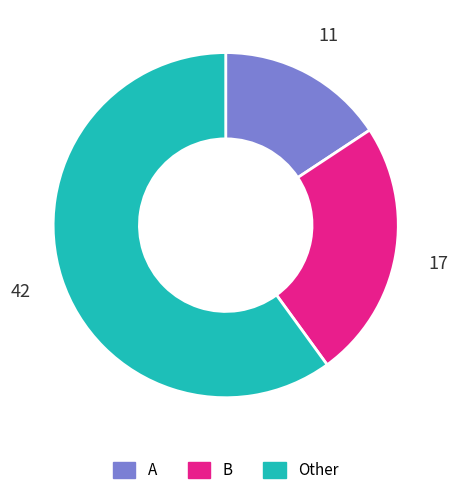

How many segments does this pie chart have?

3